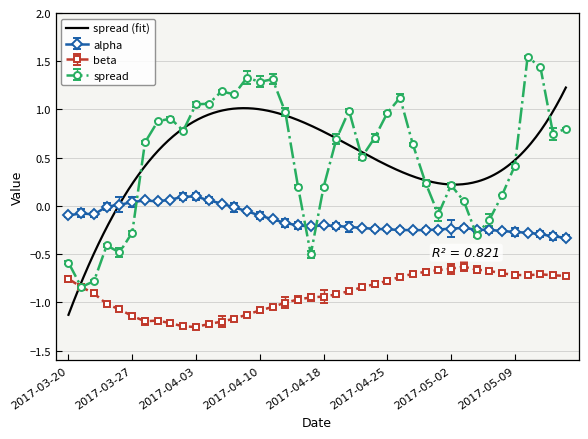

At which category is the sum across all series the highest?

2017-05-10